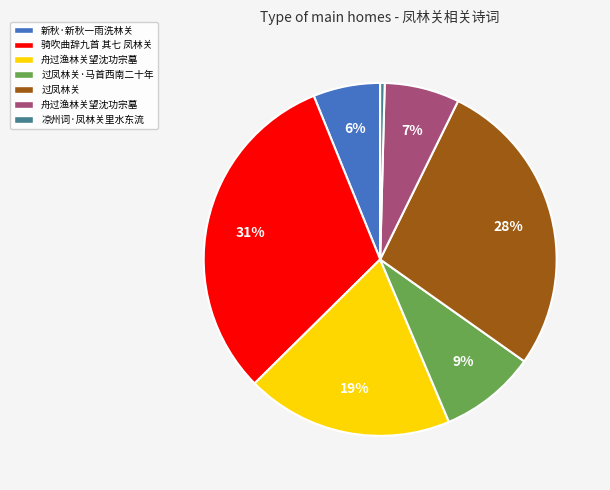

To the nearest percent, what is the average slice percentage?

14%